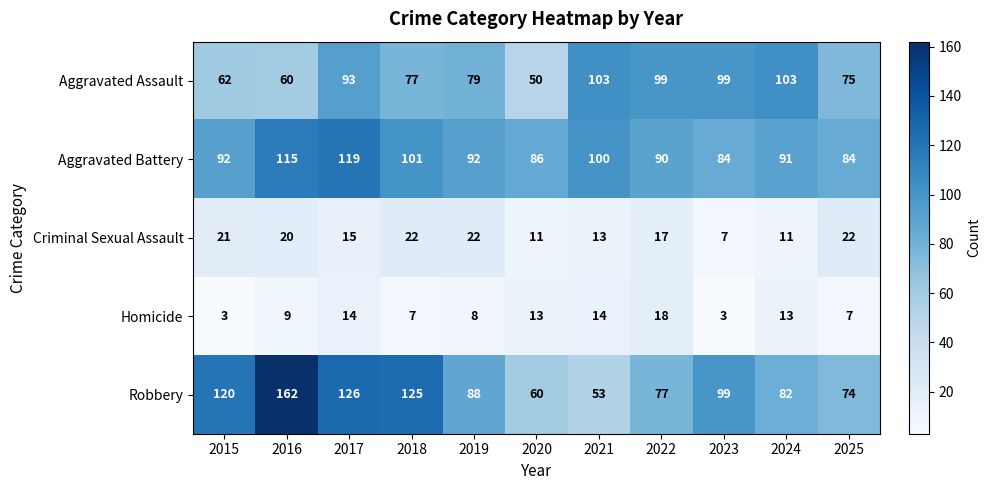

Is it true that Aggravated Battery equals 145 at 2020?

False